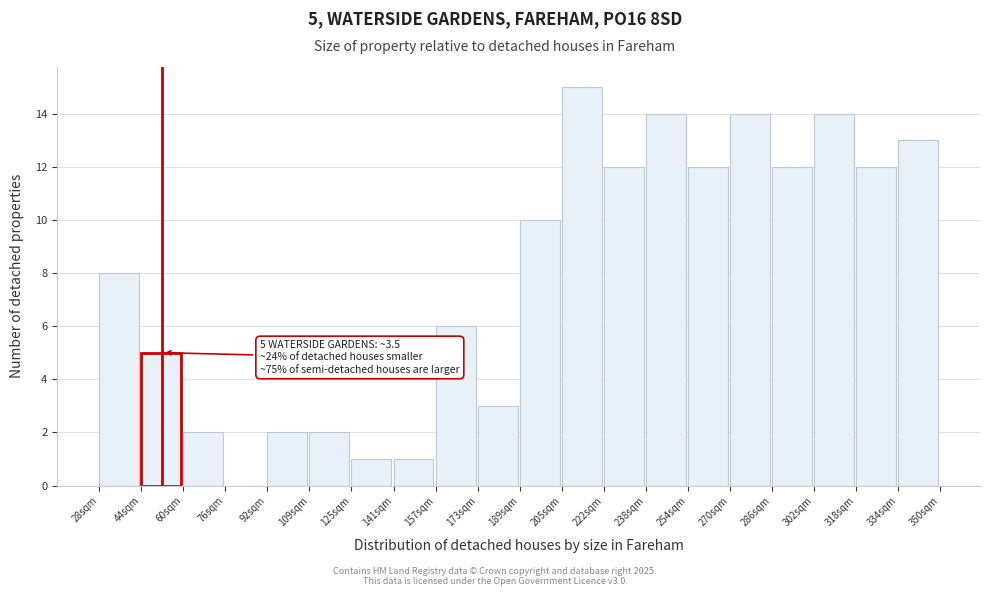

Reading left to right, what are all the values shown in this chart?

28sqm=8	44sqm=5	60sqm=2	76sqm=0	92sqm=2	109sqm=2	125sqm=1	141sqm=1	157sqm=6	173sqm=3	189sqm=10	205sqm=15	222sqm=12	238sqm=14	254sqm=12	270sqm=14	286sqm=12	302sqm=14	318sqm=12	334sqm=13